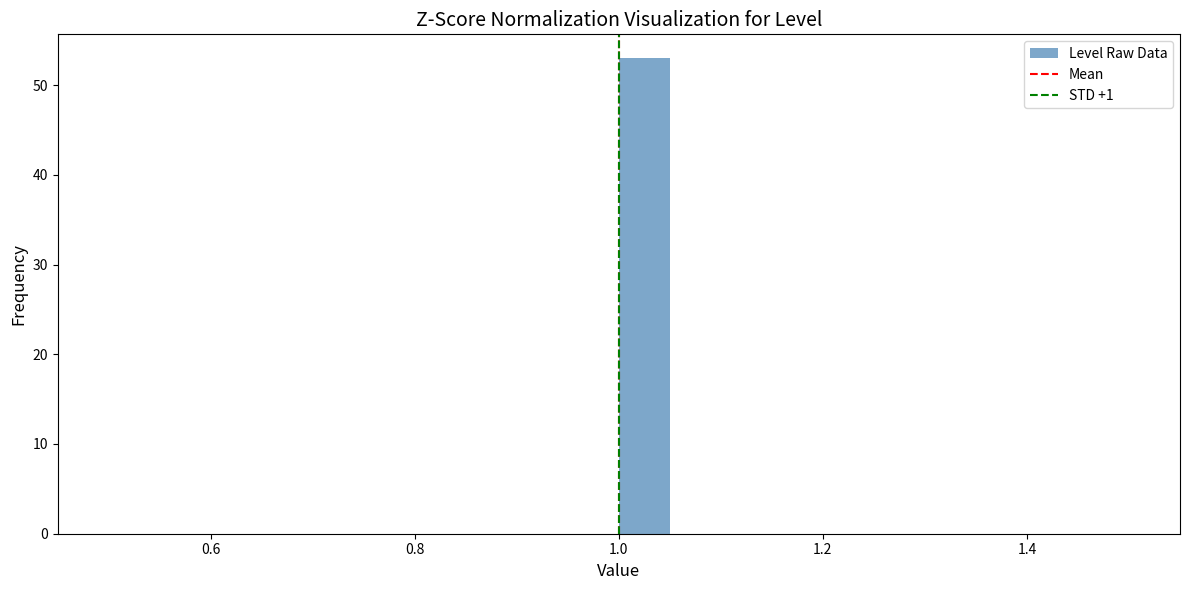

Around what value on the x-axis is the tallest bar? Give the approximate position of its centre, as read against the axis.

1.02